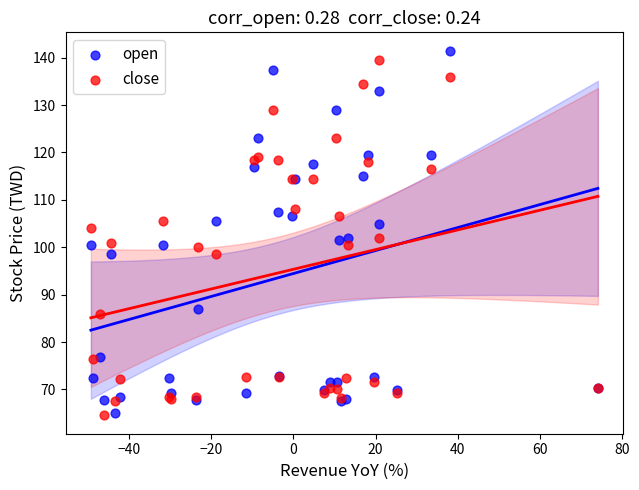

What is the X range (max minus min) for the scatter plot?

123.4